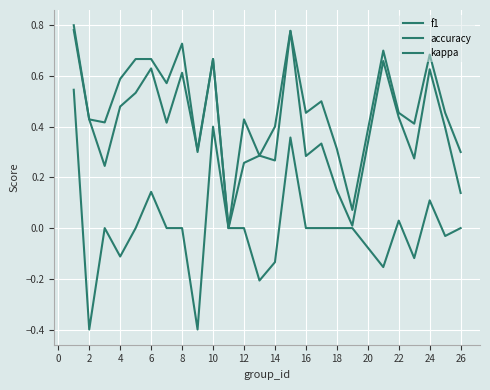

Rank the series by their average value, from highest to lowest.

accuracy, f1, kappa